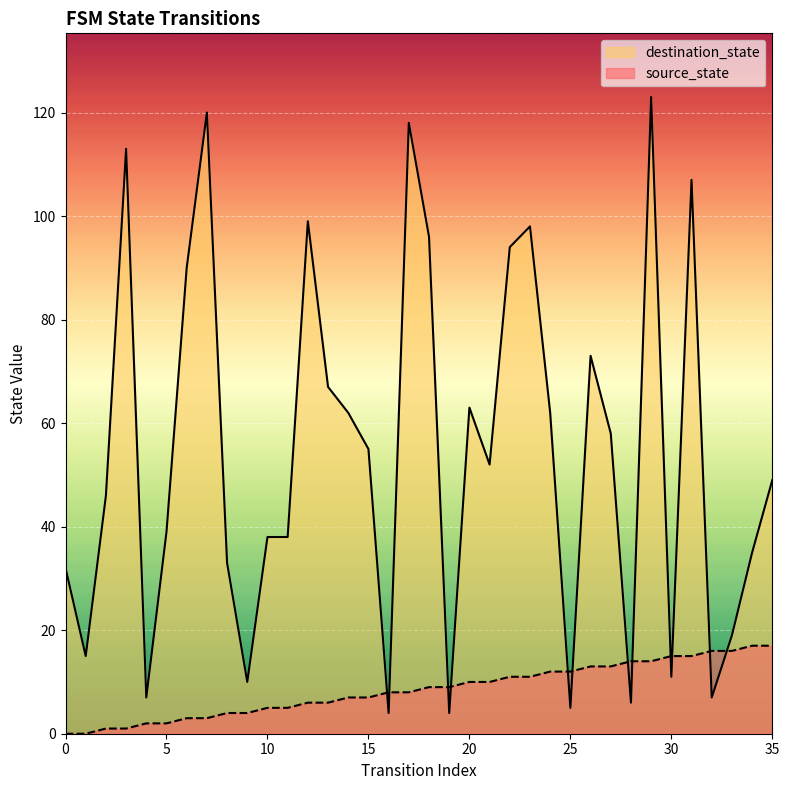

After their last crossing, which series has the higher values: source_state or destination_state?

destination_state